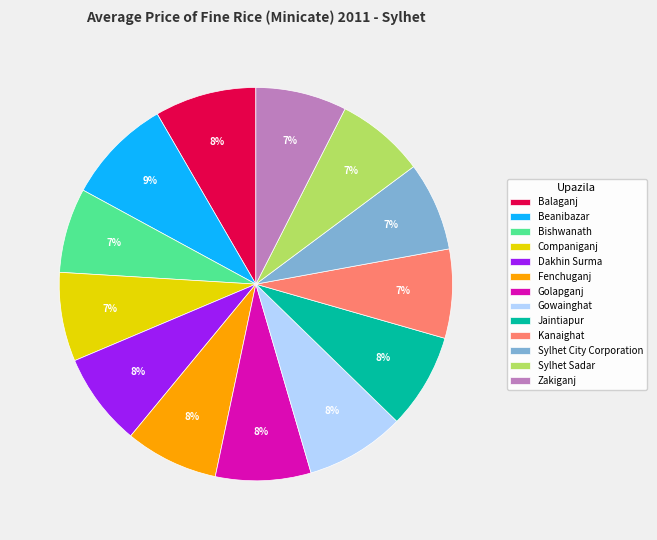

To the nearest percent, what is the average slice percentage?

8%